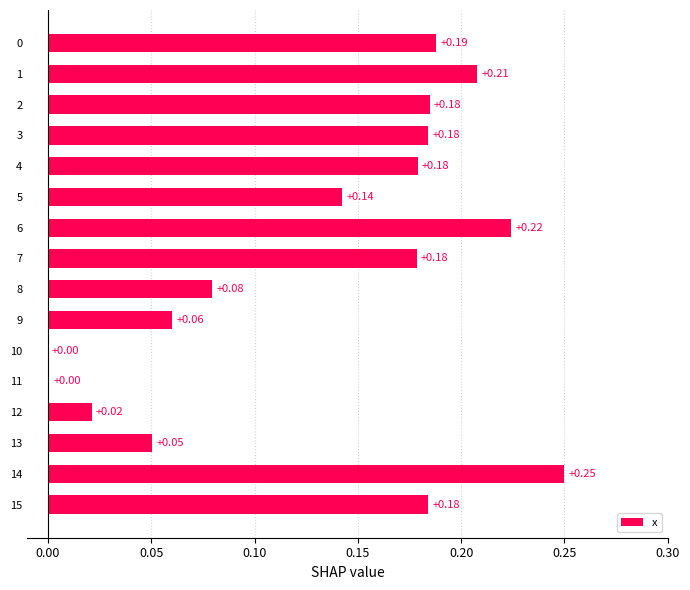

What is the sum of the values at 8 and 7?

0.3